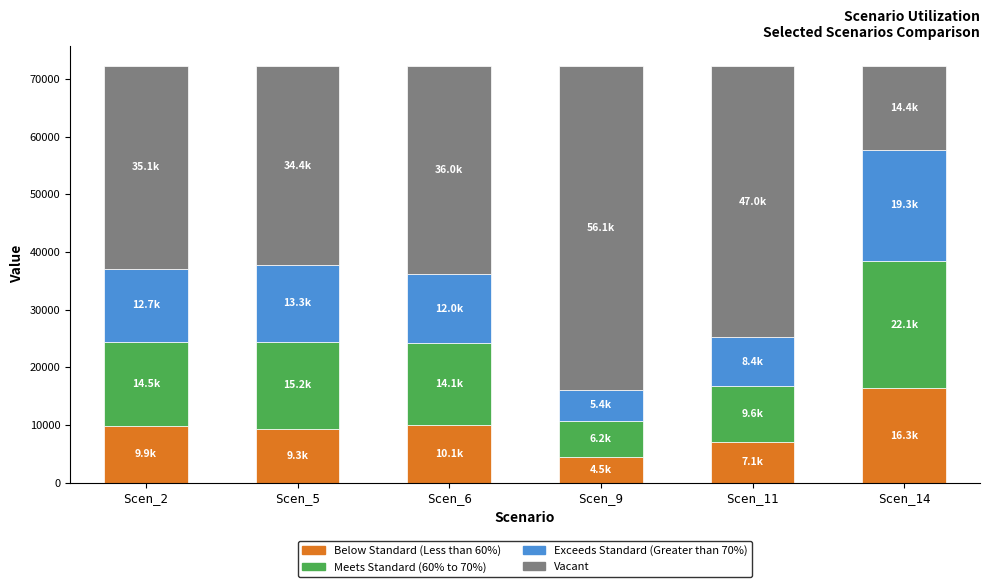

What is the total value across all series at Scen_11?

72197.8